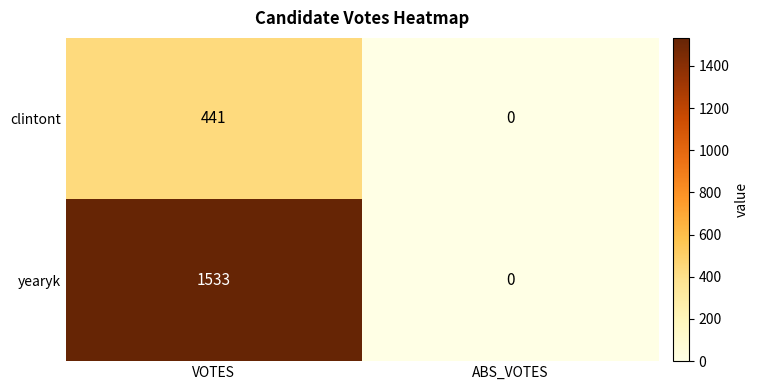

What is the difference between the maximum and minimum values in the yearyk series?

1533